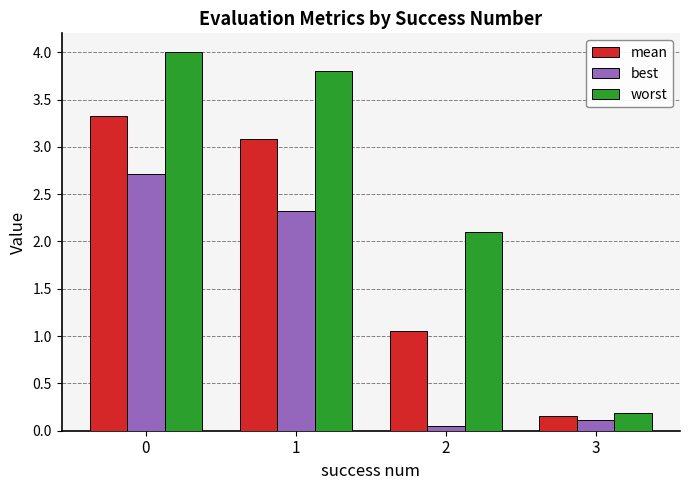

Count the number of data series in this chart.

3